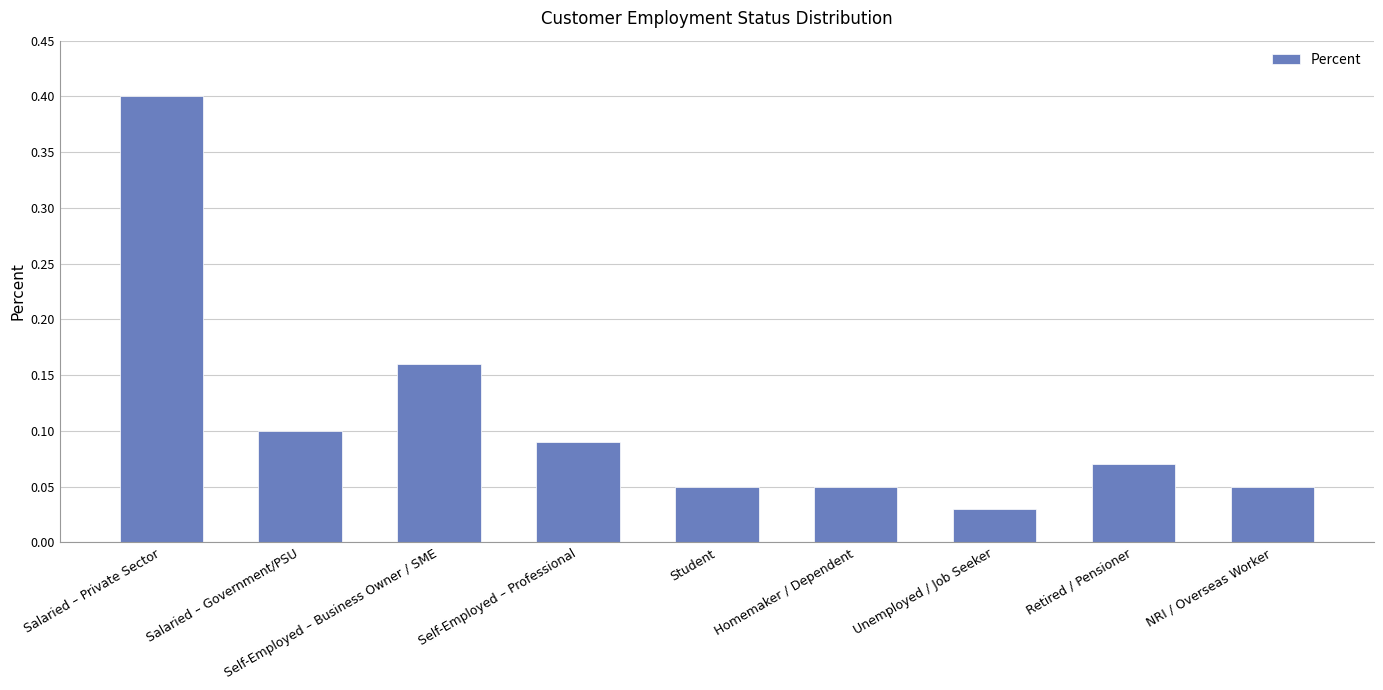

What is the sum of all values?

1.0